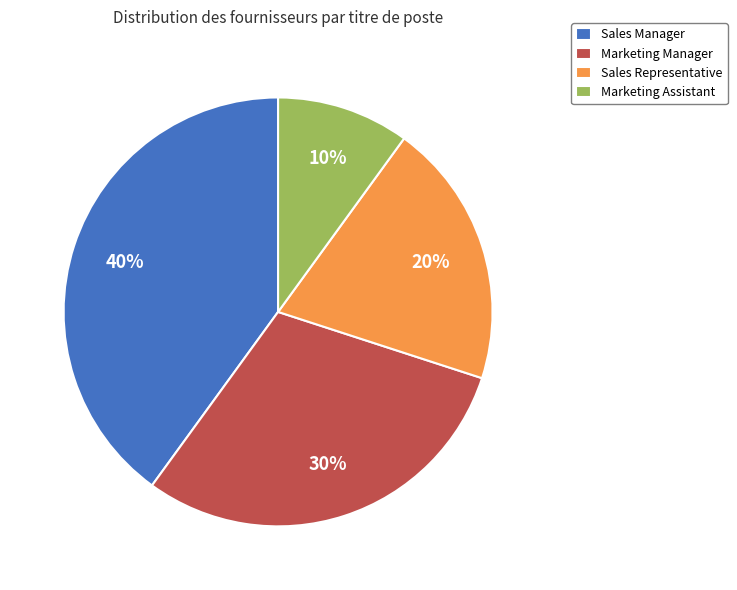

True or false: Sales Manager accounts for 40% of the total.

True